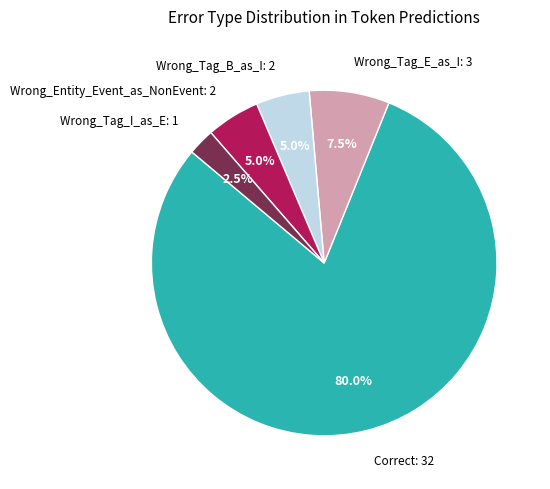

Which has a higher value, Wrong_Tag_E_as_I: 3 or Wrong_Tag_B_as_I: 2?

Wrong_Tag_E_as_I: 3